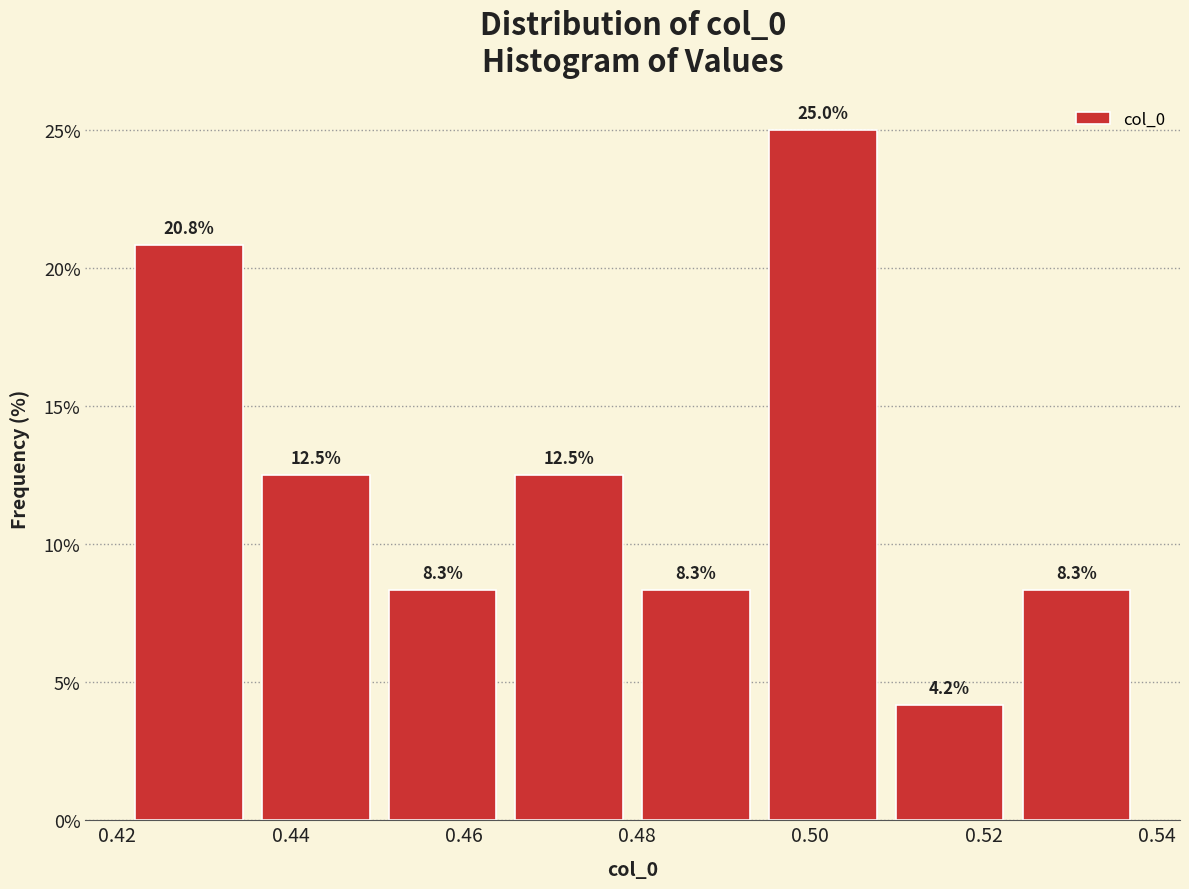

Reading left to right, list every bar in this chart as the range it spans on the x-axis followed by its height. The bar edges are not printed on the chart, so give them approximately, as read against the axis.

0.422 to 0.436: 20.8
0.436 to 0.450: 12.5
0.450 to 0.464: 8.3
0.464 to 0.480: 12.5
0.480 to 0.494: 8.3
0.494 to 0.508: 25.0
0.508 to 0.524: 4.2
0.524 to 0.538: 8.3